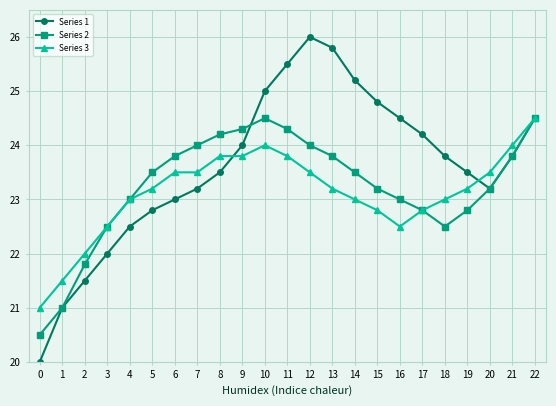

True or false: Series 2 and Series 1 intersect in this chart.

True